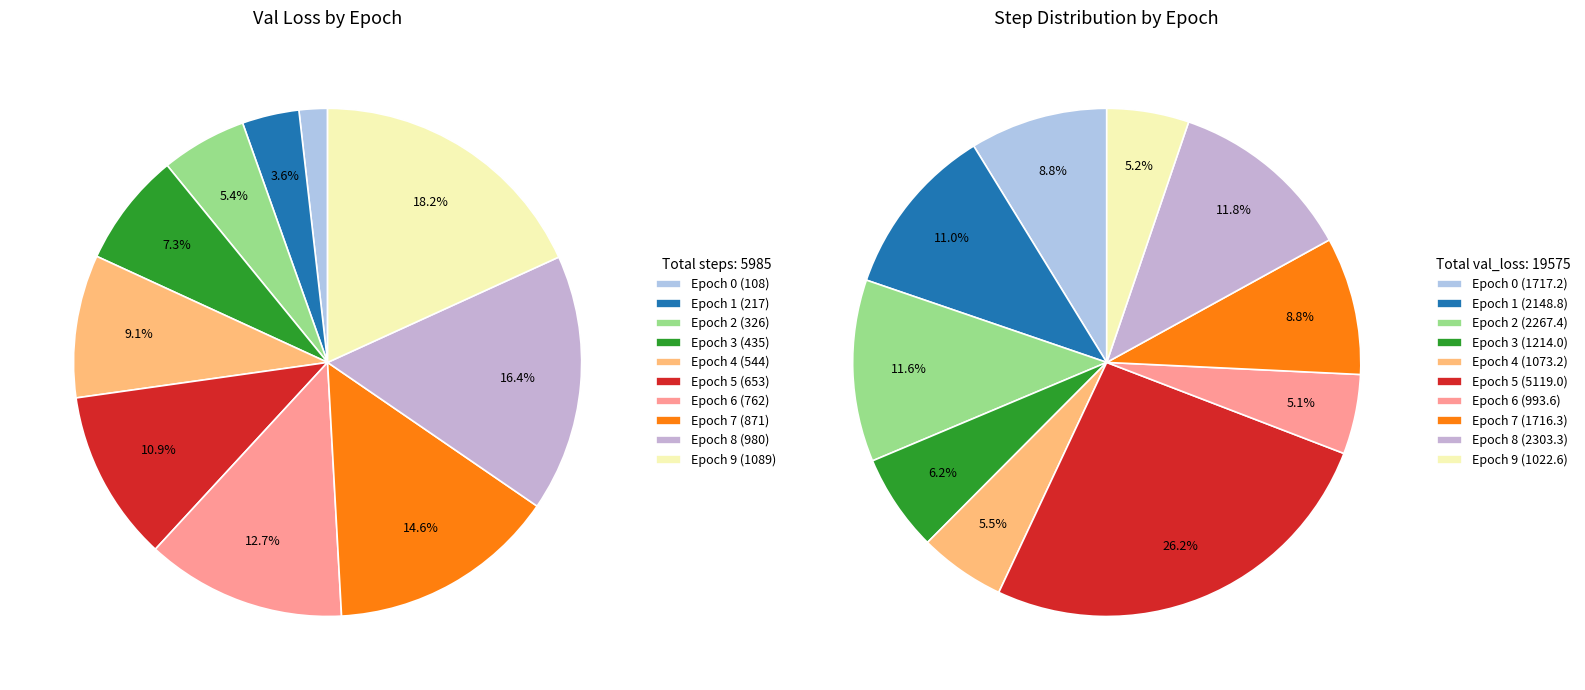

What is the change in value from Epoch 8 to Epoch 9?

+109